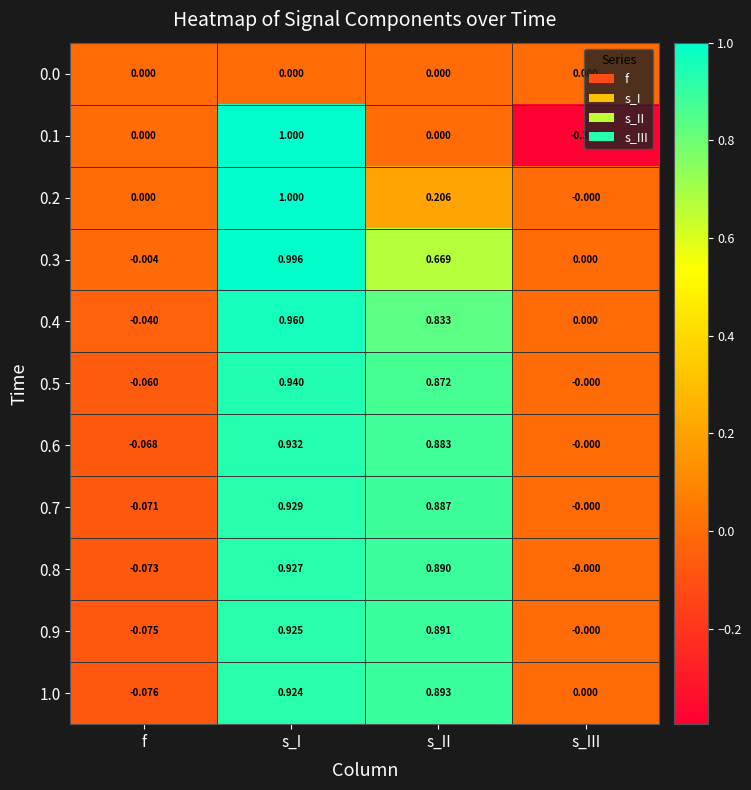

What is the spread (max minus min) of values at f?

0.1